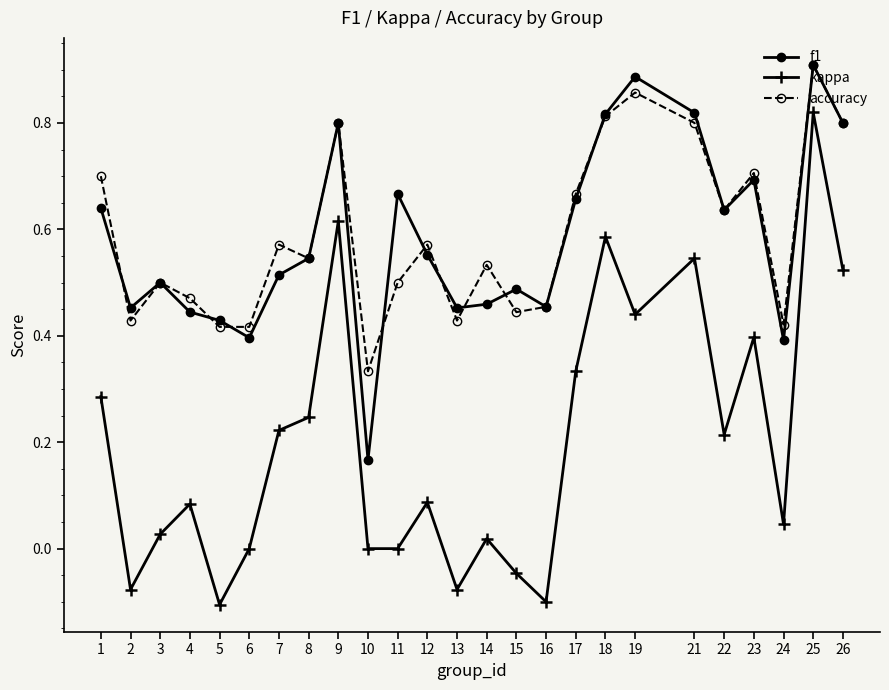

Is the value of kappa at 14 greater than the value of f1 at 14?

No